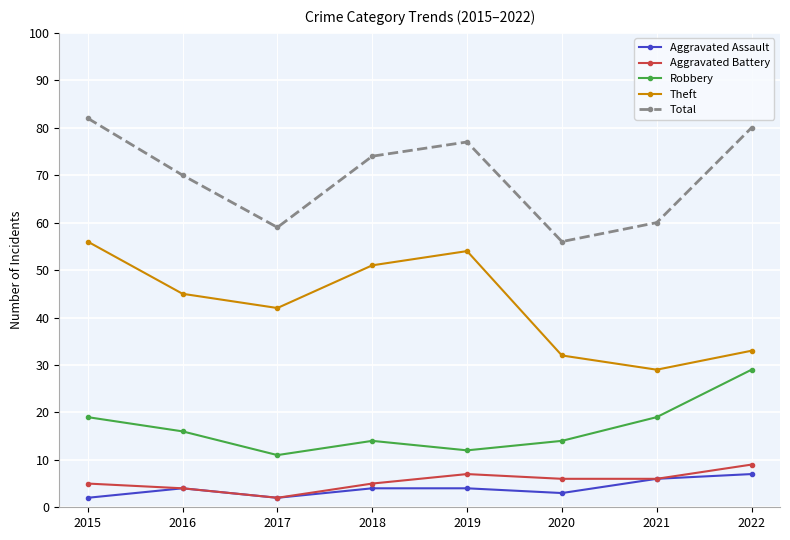

True or false: Aggravated Battery and Total cross at least once.

False